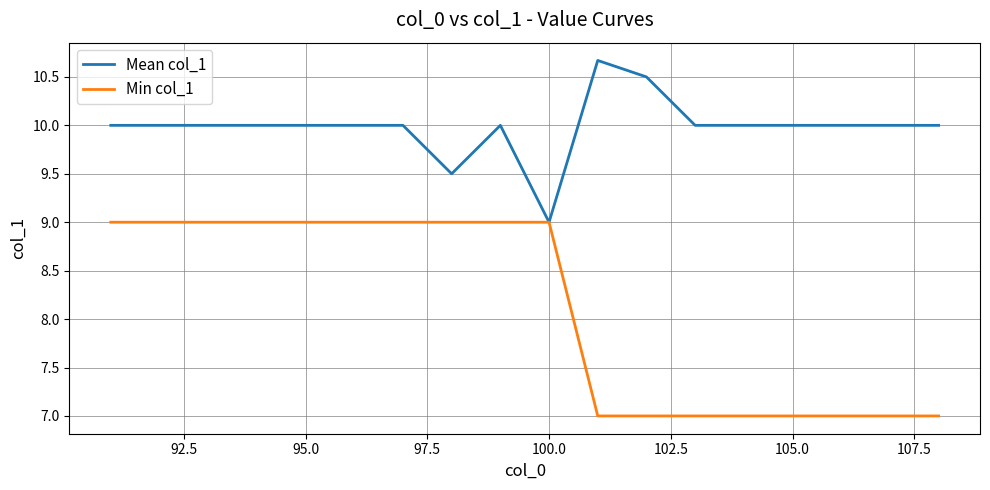

What is the lowest value of the Mean col_1 series?

9.0